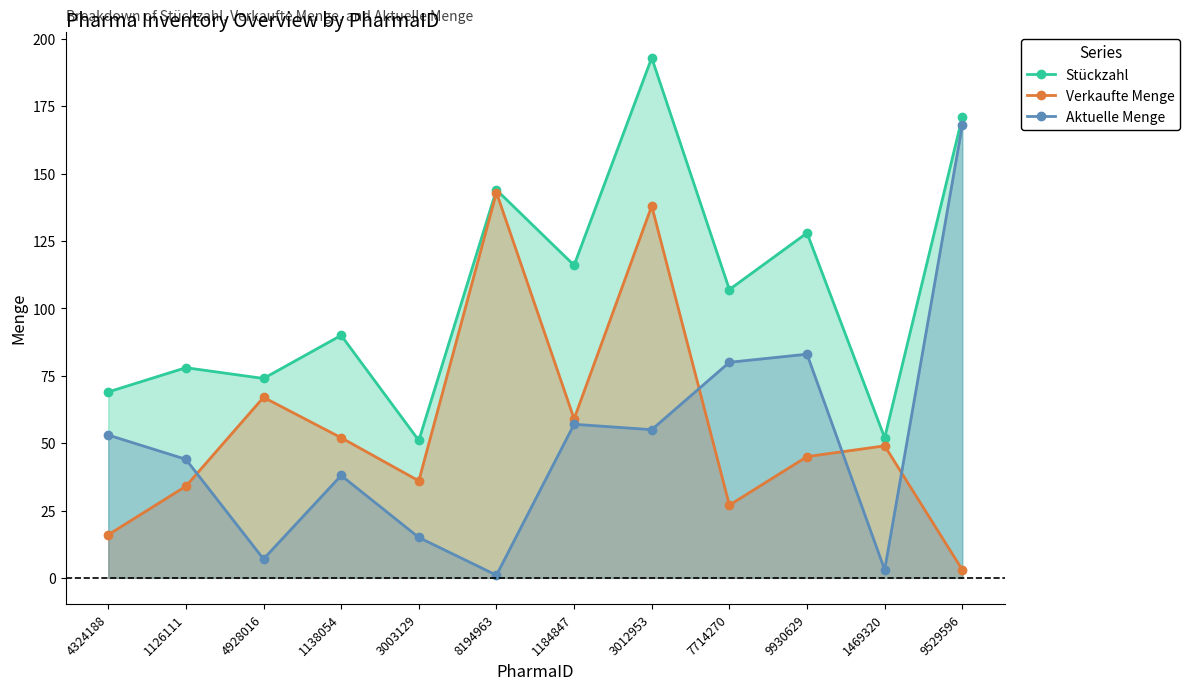

What are all the series names shown in the legend?

Stückzahl, Verkaufte Menge, Aktuelle Menge